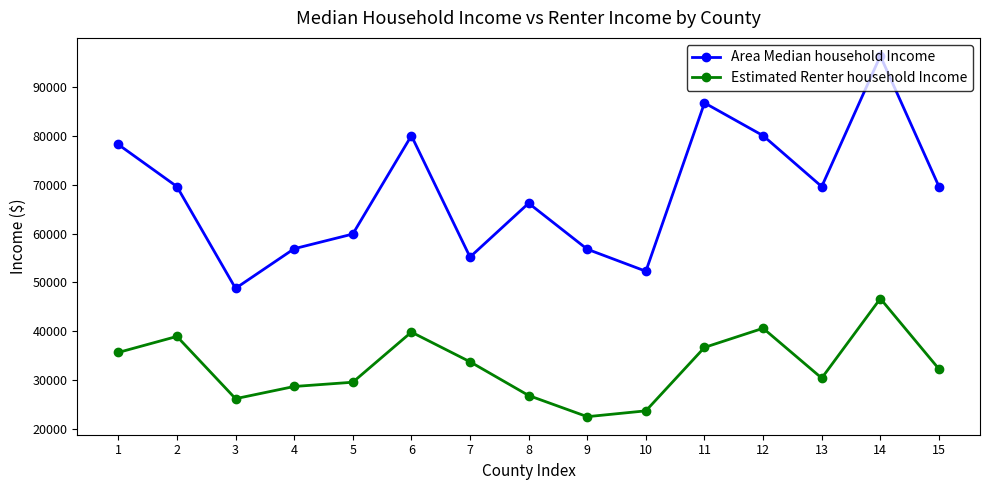

What is the difference between the Estimated Renter household Income values at 6 and 9?

17284